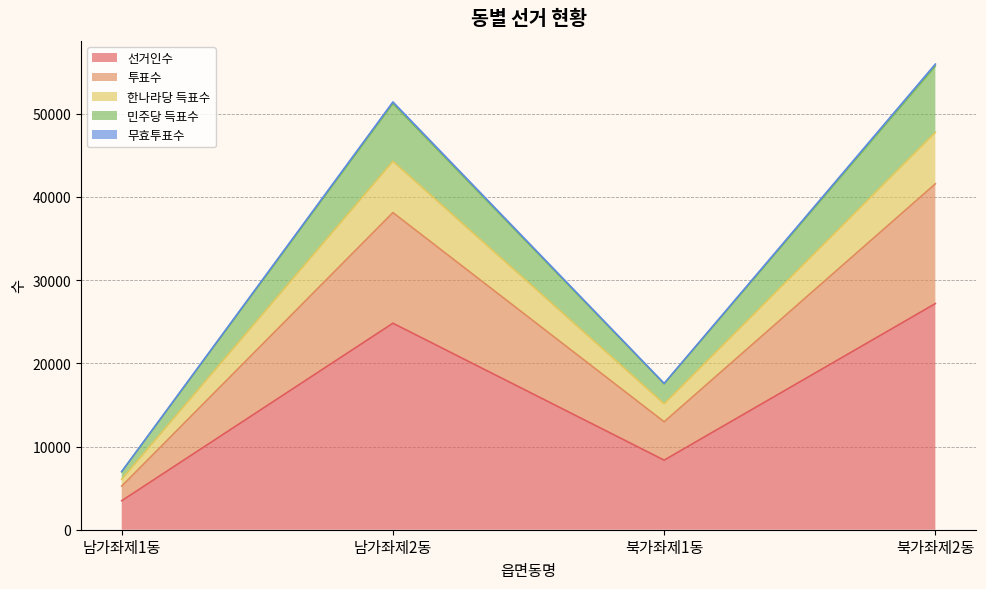

At how many categories does at least one series exceed 16982?

3